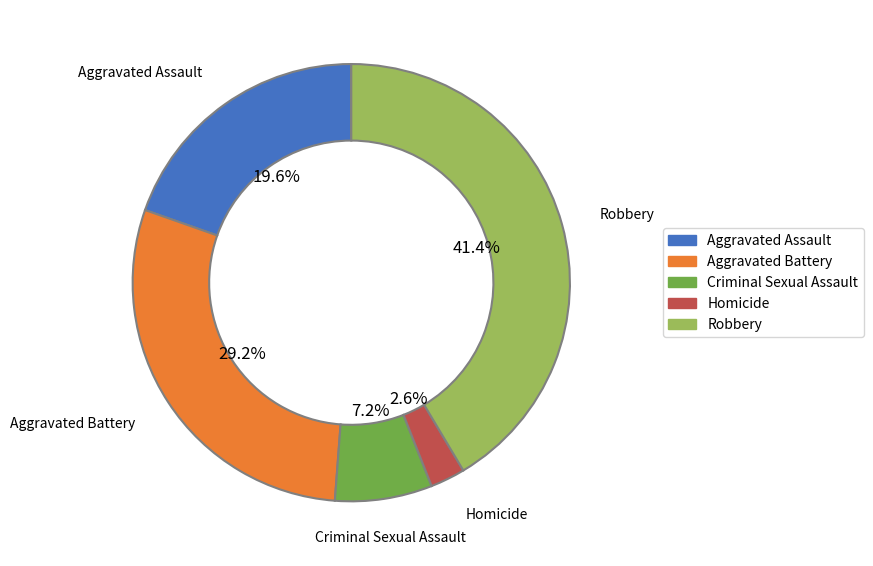

Which has a higher value, Criminal Sexual Assault or Robbery?

Robbery